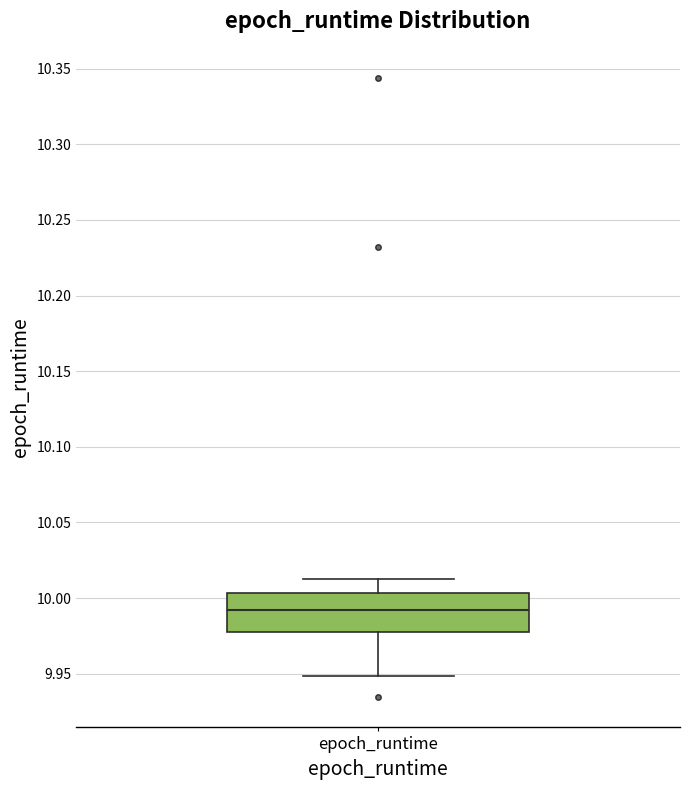

Read this box plot against the y-axis: the position of the median line, the range covered by the box, and the ends of both whiskers. The values are not printed on the chart, so give them approximately, as read against the axis.

median 9.990, box 9.975 to 10.005, whiskers 9.950 to 10.010